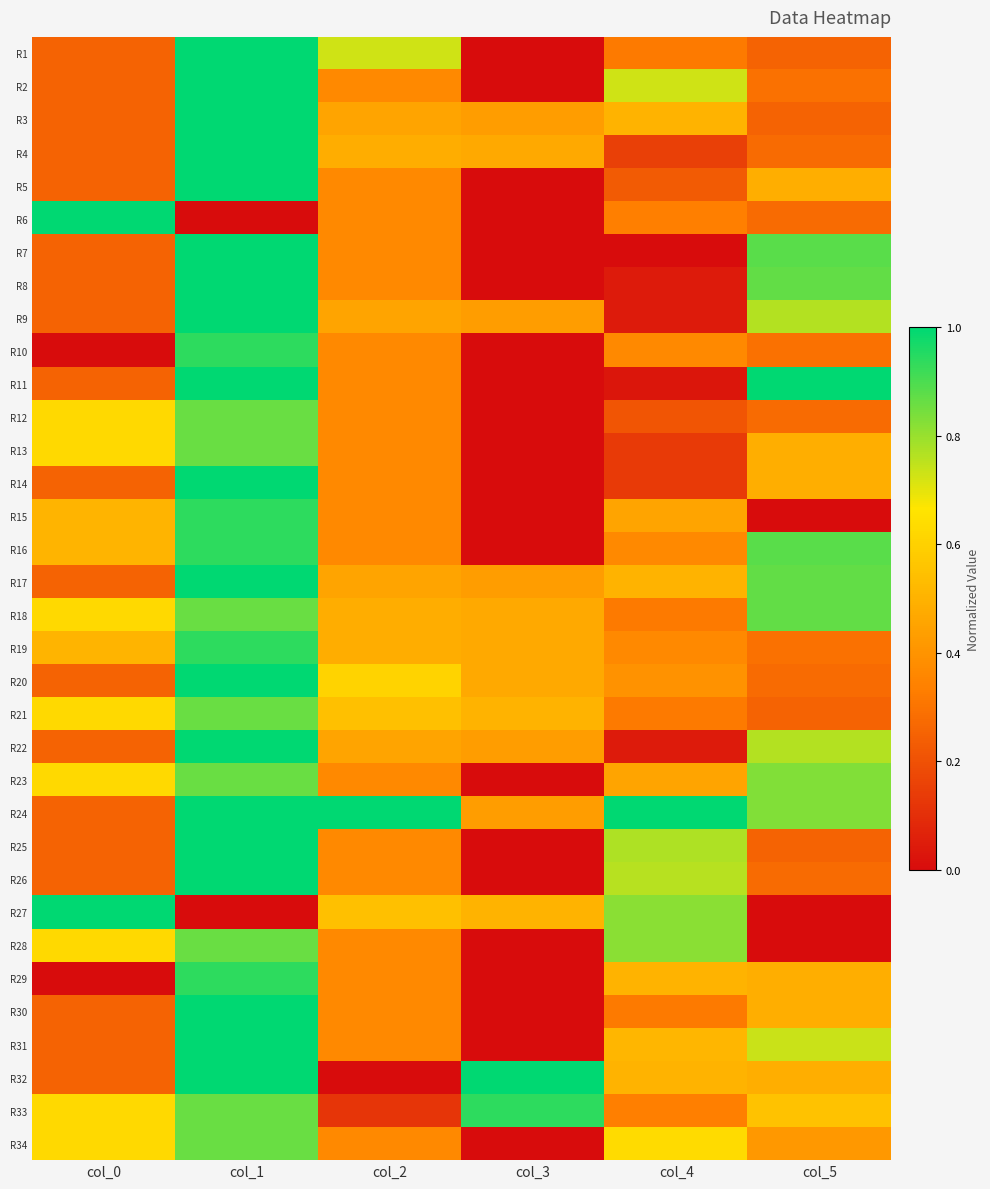

Reading left to right, list all the values displayed in this chart.

R1: col_0=0.3	col_1=1.0	col_2=0.7	col_3=0.0	col_4=0.3	col_5=0.3
R2: col_0=0.3	col_1=1.0	col_2=0.4	col_3=0.0	col_4=0.7	col_5=0.3
R3: col_0=0.3	col_1=1.0	col_2=0.5	col_3=0.4	col_4=0.5	col_5=0.3
R4: col_0=0.3	col_1=1.0	col_2=0.5	col_3=0.5	col_4=0.2	col_5=0.3
R5: col_0=0.3	col_1=1.0	col_2=0.4	col_3=0.0	col_4=0.2	col_5=0.5
R6: col_0=1.0	col_1=0.0	col_2=0.4	col_3=0.0	col_4=0.3	col_5=0.3
R7: col_0=0.3	col_1=1.0	col_2=0.4	col_3=0.0	col_4=0.0	col_5=0.9
R8: col_0=0.3	col_1=1.0	col_2=0.4	col_3=0.0	col_4=0.0	col_5=0.9
R9: col_0=0.3	col_1=1.0	col_2=0.5	col_3=0.4	col_4=0.0	col_5=0.8
R10: col_0=0.0	col_1=0.9	col_2=0.4	col_3=0.0	col_4=0.4	col_5=0.3
R11: col_0=0.3	col_1=1.0	col_2=0.4	col_3=0.0	col_4=0.0	col_5=1.0
R12: col_0=0.6	col_1=0.9	col_2=0.4	col_3=0.0	col_4=0.2	col_5=0.3
R13: col_0=0.6	col_1=0.9	col_2=0.4	col_3=0.0	col_4=0.1	col_5=0.5
R14: col_0=0.3	col_1=1.0	col_2=0.4	col_3=0.0	col_4=0.1	col_5=0.5
R15: col_0=0.5	col_1=0.9	col_2=0.4	col_3=0.0	col_4=0.5	col_5=0.0
R16: col_0=0.5	col_1=0.9	col_2=0.4	col_3=0.0	col_4=0.4	col_5=0.9
R17: col_0=0.3	col_1=1.0	col_2=0.5	col_3=0.4	col_4=0.5	col_5=0.9
R18: col_0=0.6	col_1=0.9	col_2=0.5	col_3=0.5	col_4=0.3	col_5=0.9
R19: col_0=0.5	col_1=0.9	col_2=0.5	col_3=0.5	col_4=0.4	col_5=0.3
R20: col_0=0.3	col_1=1.0	col_2=0.6	col_3=0.5	col_4=0.4	col_5=0.3
R21: col_0=0.6	col_1=0.9	col_2=0.5	col_3=0.5	col_4=0.3	col_5=0.3
R22: col_0=0.3	col_1=1.0	col_2=0.5	col_3=0.4	col_4=0.0	col_5=0.8
R23: col_0=0.6	col_1=0.9	col_2=0.4	col_3=0.0	col_4=0.5	col_5=0.8
R24: col_0=0.3	col_1=1.0	col_2=1.0	col_3=0.4	col_4=1.0	col_5=0.8
R25: col_0=0.3	col_1=1.0	col_2=0.4	col_3=0.0	col_4=0.8	col_5=0.3
R26: col_0=0.3	col_1=1.0	col_2=0.4	col_3=0.0	col_4=0.8	col_5=0.3
R27: col_0=1.0	col_1=0.0	col_2=0.5	col_3=0.5	col_4=0.8	col_5=0.0
R28: col_0=0.6	col_1=0.9	col_2=0.4	col_3=0.0	col_4=0.8	col_5=0.0
R29: col_0=0.0	col_1=0.9	col_2=0.4	col_3=0.0	col_4=0.5	col_5=0.5
R30: col_0=0.3	col_1=1.0	col_2=0.4	col_3=0.0	col_4=0.3	col_5=0.5
R31: col_0=0.3	col_1=1.0	col_2=0.4	col_3=0.0	col_4=0.5	col_5=0.7
R32: col_0=0.3	col_1=1.0	col_2=0.0	col_3=1.0	col_4=0.5	col_5=0.5
R33: col_0=0.6	col_1=0.9	col_2=0.1	col_3=0.9	col_4=0.3	col_5=0.6
R34: col_0=0.6	col_1=0.9	col_2=0.4	col_3=0.0	col_4=0.6	col_5=0.4